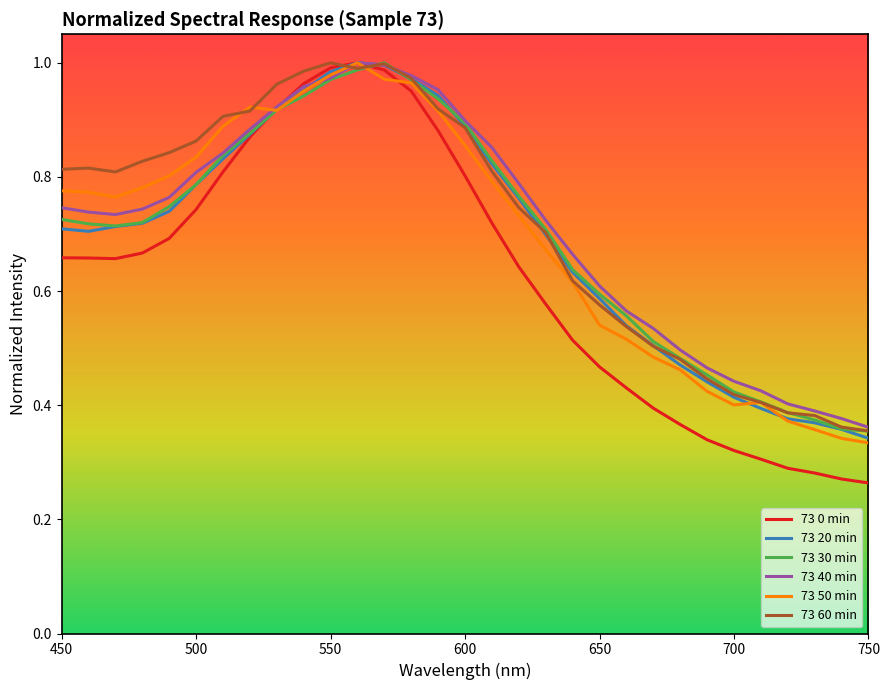

What is the difference between the maximum and minimum values in the 73 50 min series?

0.7